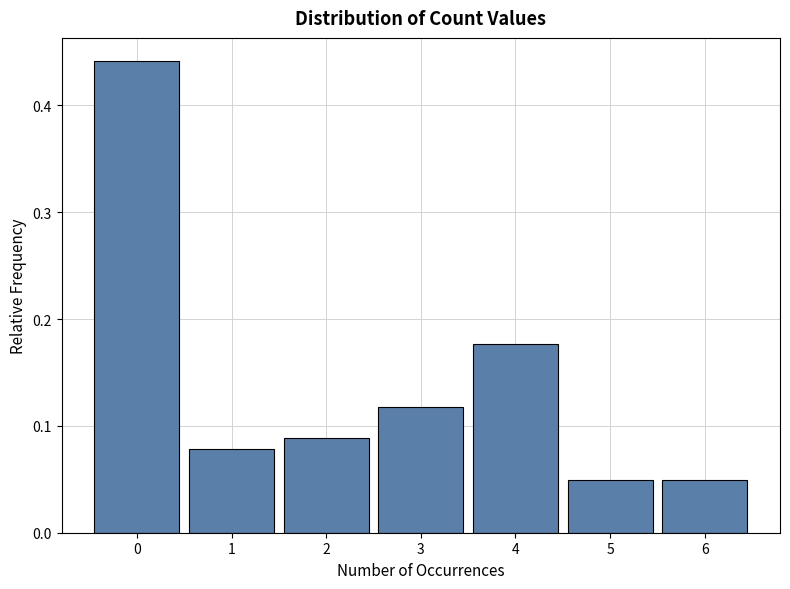

Reading left to right, list every bar in this chart as the range it spans on the x-axis followed by its height. The values are not printed on the chart, so give them approximately, as read against the axis.

-0.5 to 0.5: 0.44
0.5 to 1.5: 0.08
1.5 to 2.5: 0.09
2.5 to 3.5: 0.12
3.5 to 4.5: 0.18
4.5 to 5.5: 0.05
5.5 to 6.5: 0.05